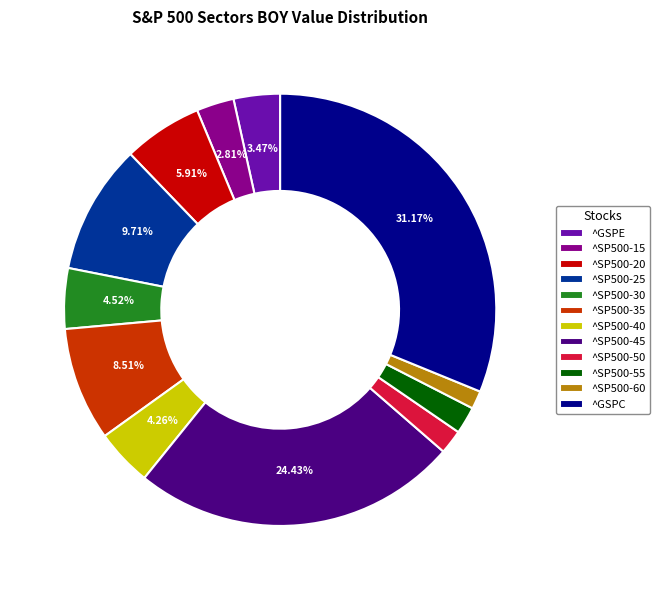

True or false: ^SP500-35 accounts for 9% of the total.

True